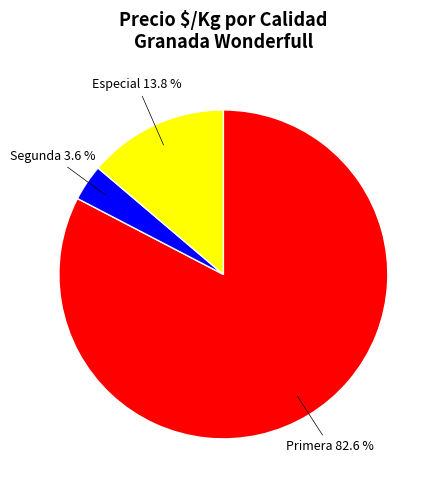

Is there a majority slice in this chart?

Yes